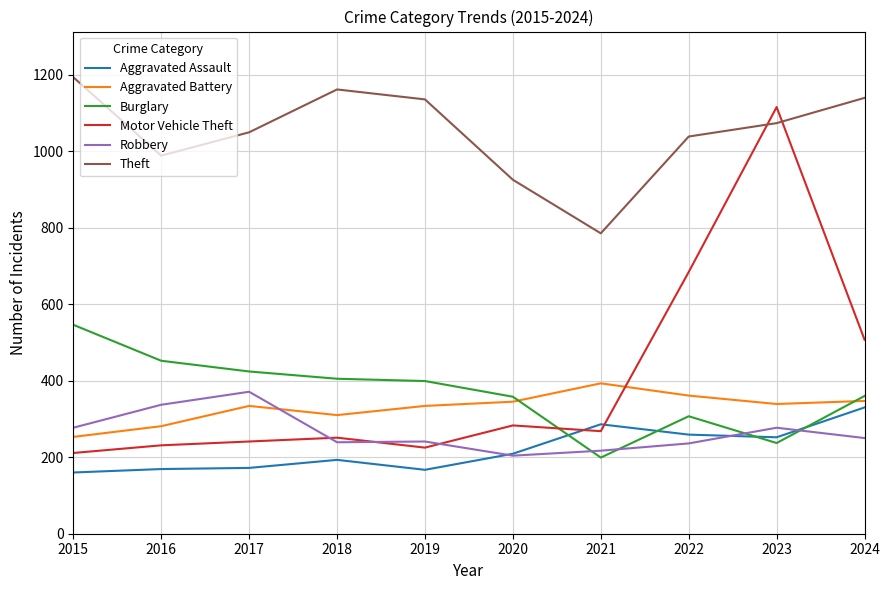

What is the difference between the Motor Vehicle Theft values at 2015 and 2022?

473